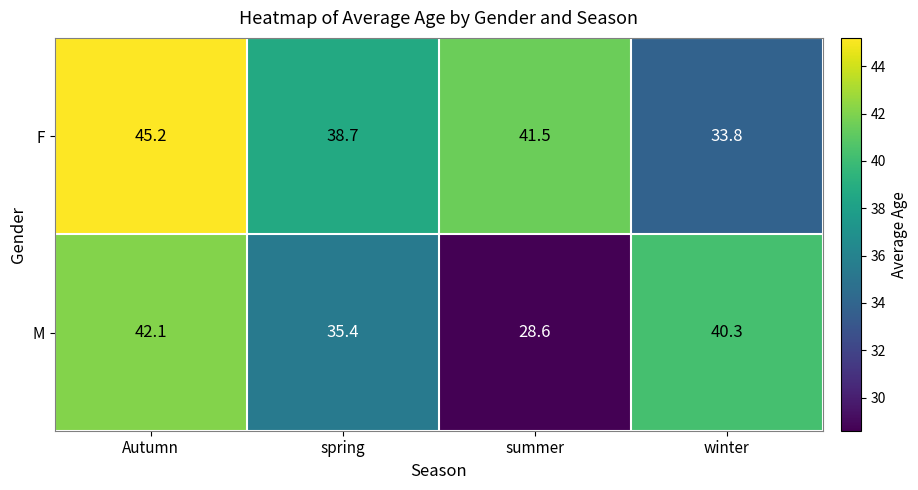

What is the sum of the M values at winter and Autumn?

82.4